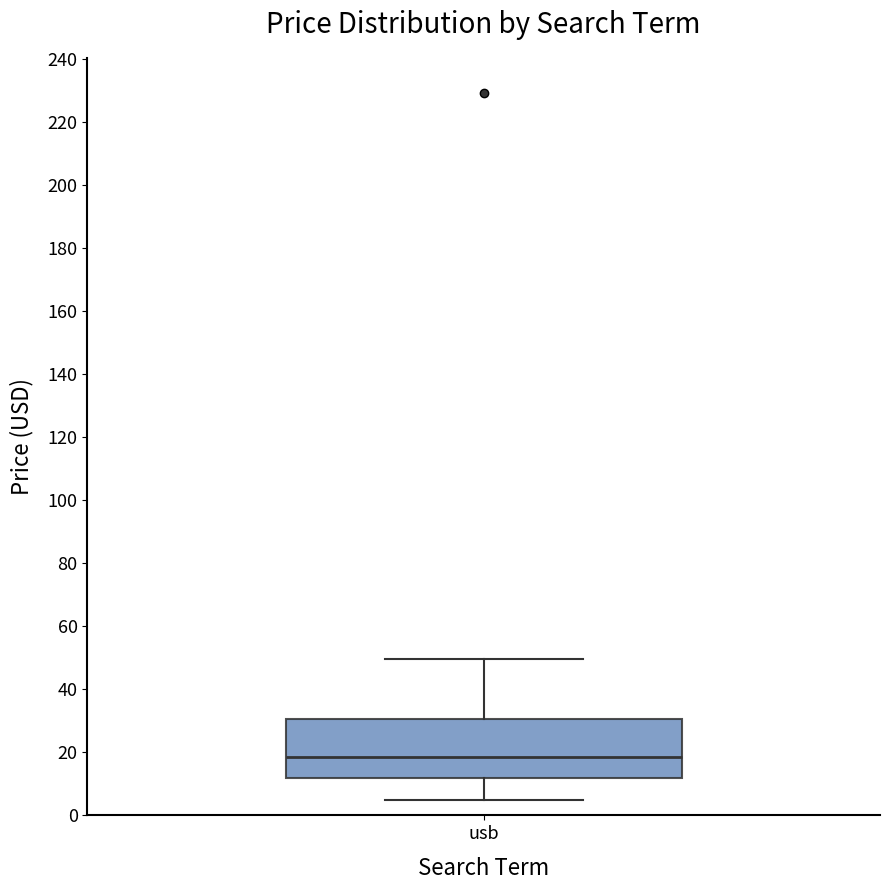

Where is the lower edge of the box for usb on the y-axis? The values are not printed on the chart, so give them approximately, as read against the axis.

12